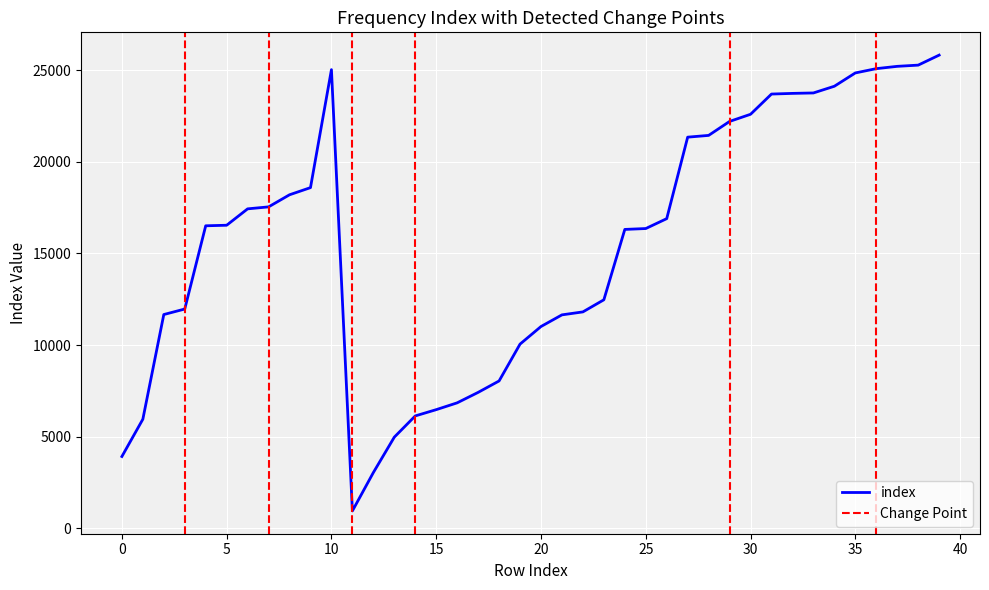

True or false: start_freq and probability intersect in this chart.

False